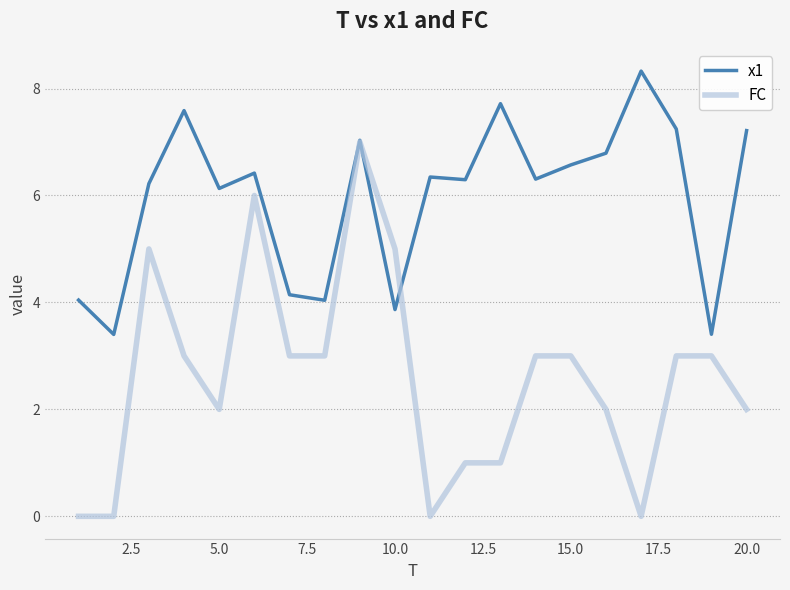

In x1, how many points are higher than both neighbors (excluding endpoints)?

6